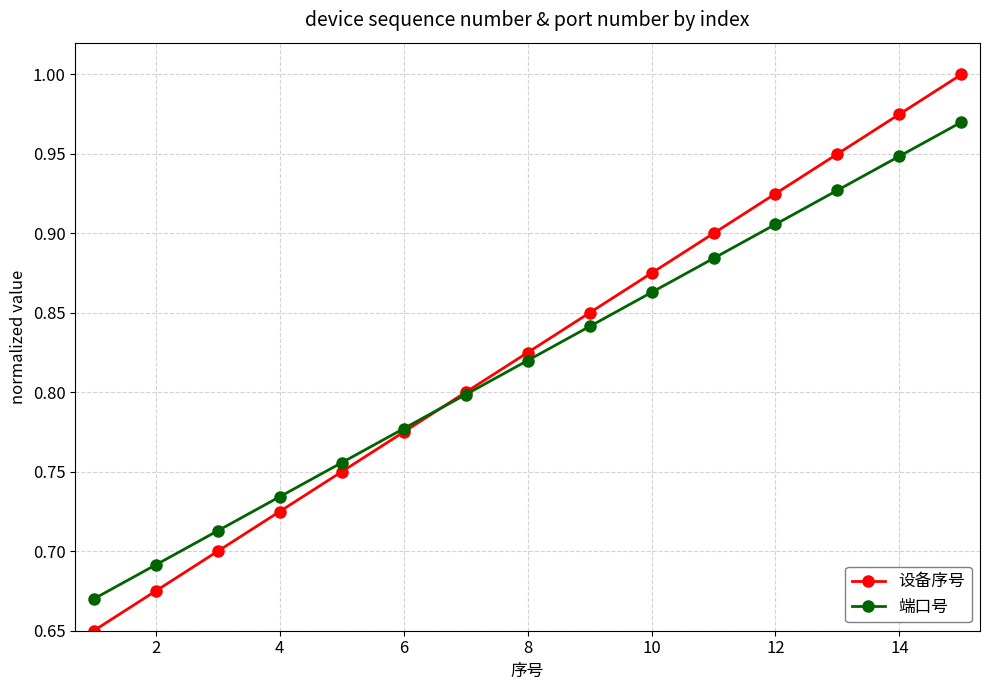

At how many categories does at least one series exceed 0?

15